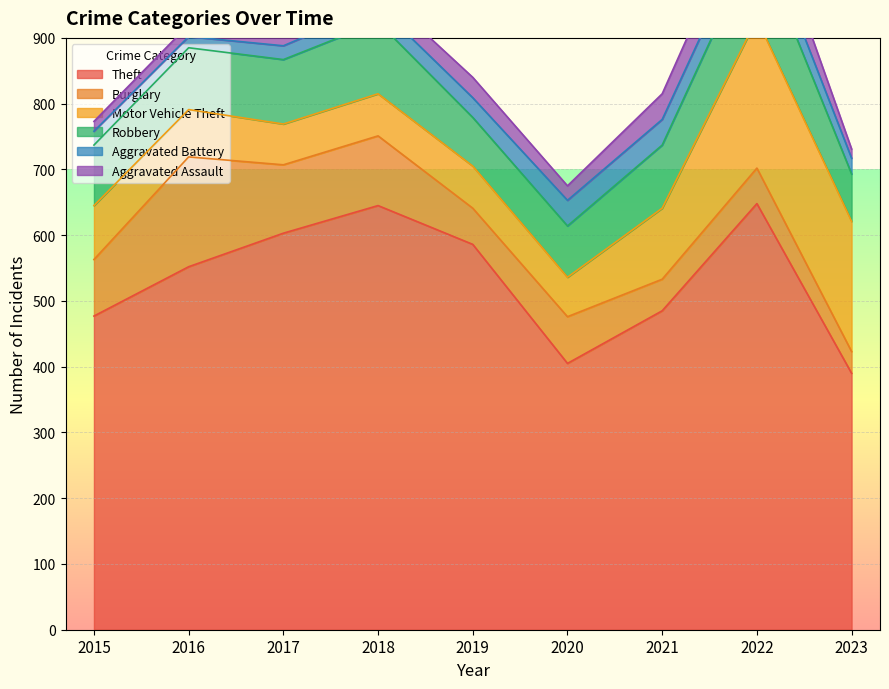

Reading left to right, list all the values displayed in this chart.

Theft: 2015=477	2016=552	2017=603	2018=645	2019=586	2020=405	2021=485	2022=648	2023=390
Burglary: 2015=86	2016=167	2017=104	2018=106	2019=55	2020=71	2021=48	2022=54	2023=33
Motor Vehicle Theft: 2015=82	2016=72	2017=62	2018=64	2019=64	2020=60	2021=108	2022=227	2023=198
Robbery: 2015=92	2016=94	2017=98	2018=109	2019=74	2020=78	2021=96	2022=120	2023=72
Aggravated Battery: 2015=21	2016=17	2017=21	2018=25	2019=30	2020=39	2021=39	2022=38	2023=24
Aggravated Assault: 2015=15	2016=18	2017=19	2018=24	2019=31	2020=22	2021=39	2022=51	2023=14